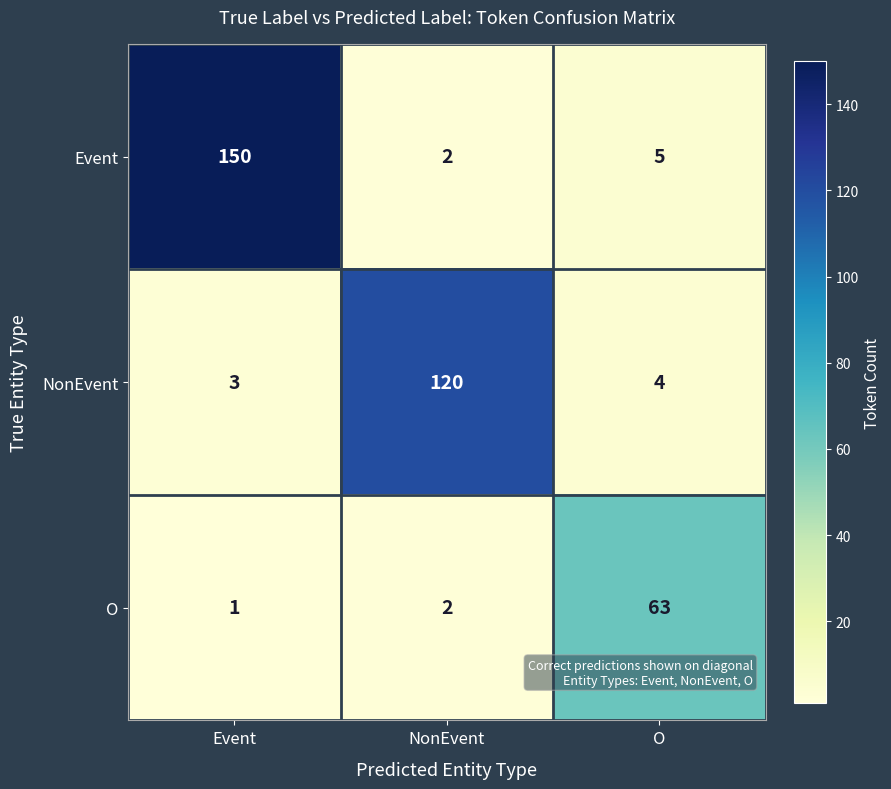

How many distinct data groups are displayed?

3